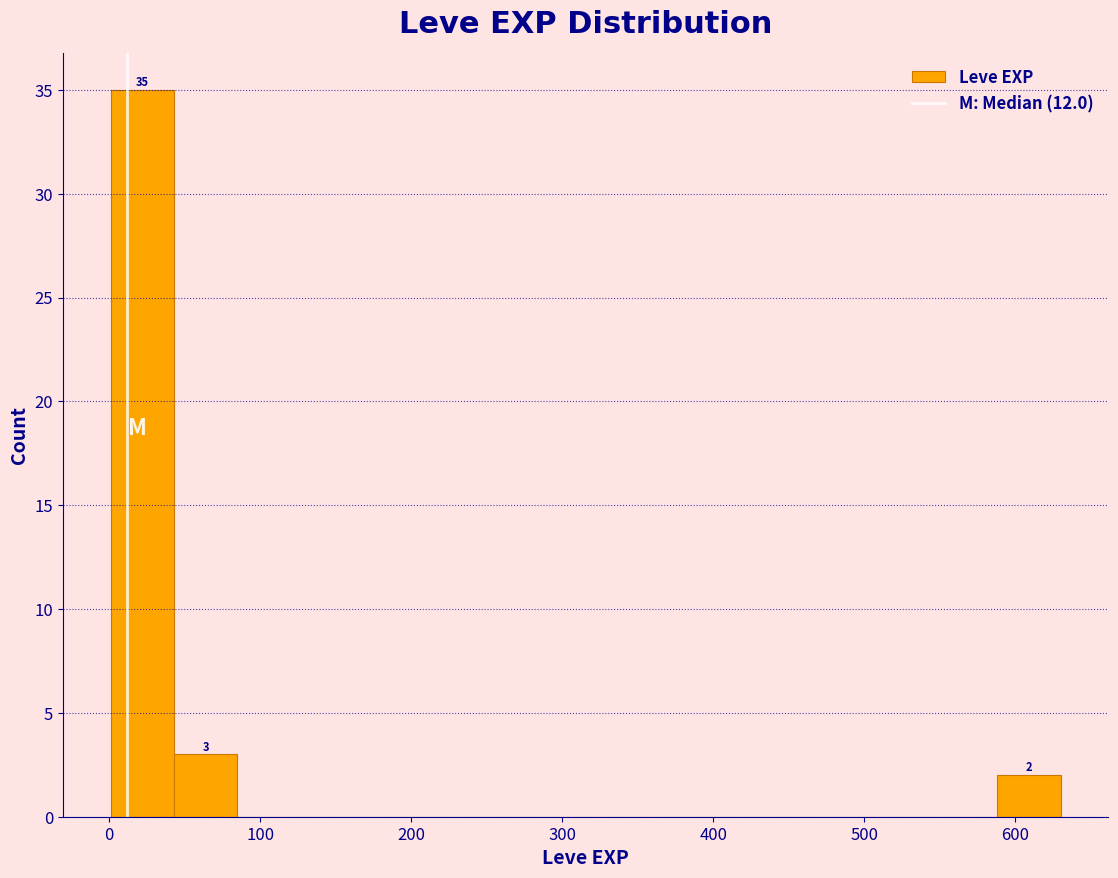

Which range on the x-axis has the tallest bar?

0 to 40